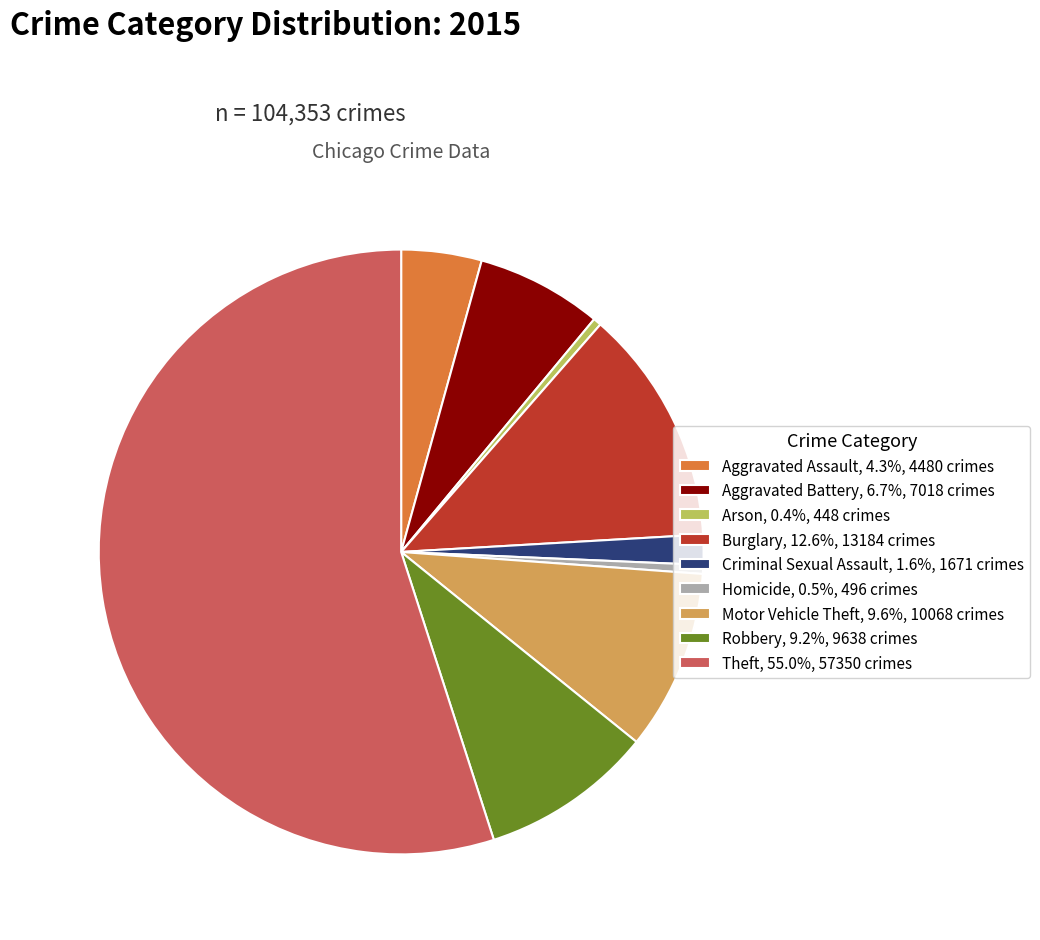

Do Homicide, 0.5%, 496 crimes and Robbery, 9.2%, 9638 crimes together represent more than half of the pie?

No